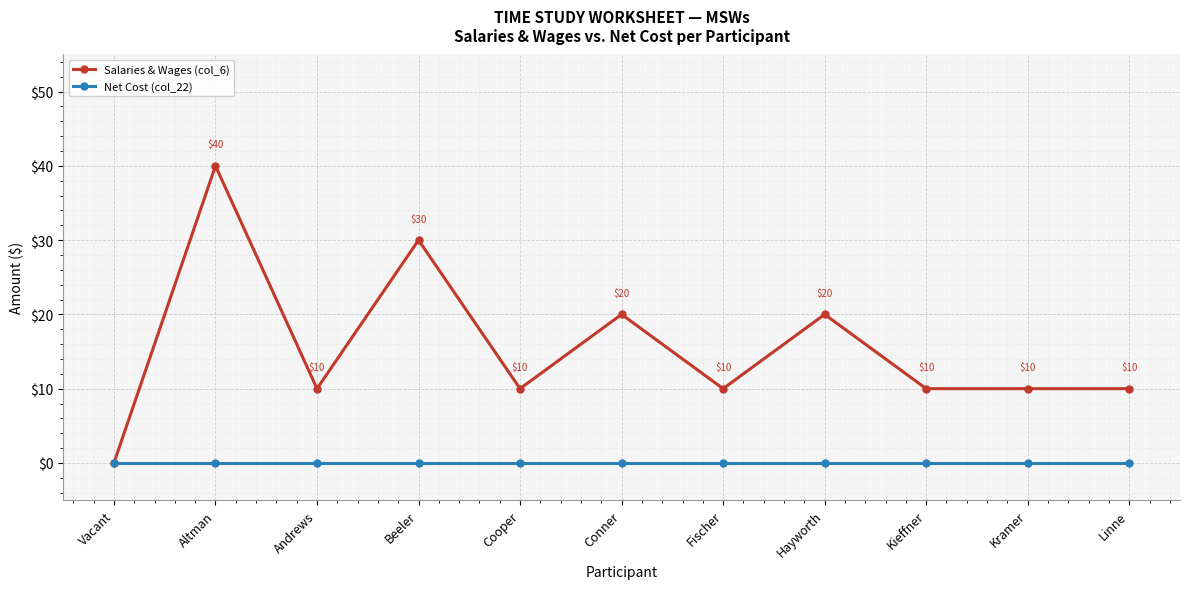

Which series changed the most between Altman and Beeler?

Salaries & Wages (col_6)